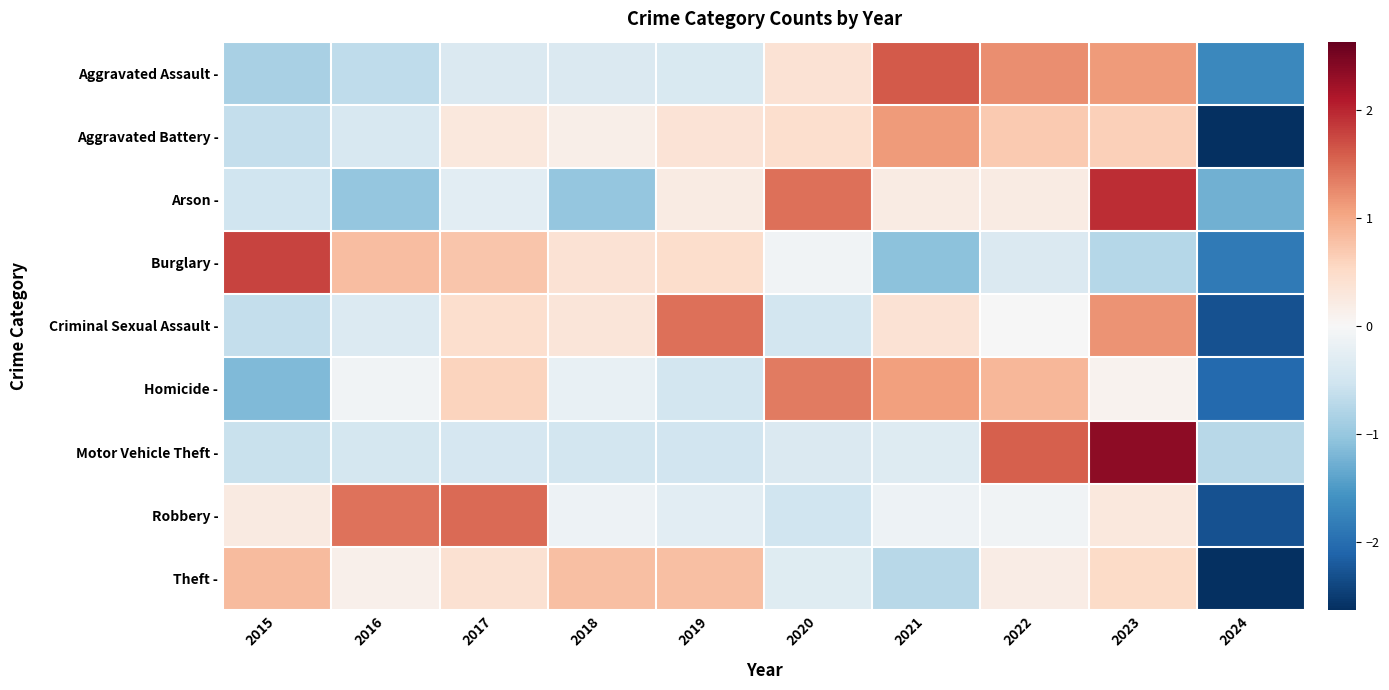

Reading right to left, list all the values displayed in this chart.

Aggravated Assault -: 2024=-1.7	2023=1.1	2022=1.2	2021=1.6	2020=0.4	2019=-0.4	2018=-0.4	2017=-0.4	2016=-0.7	2015=-0.9
Aggravated Battery -: 2024=-2.6	2023=0.6	2022=0.7	2021=1.1	2020=0.4	2019=0.4	2018=0.2	2017=0.3	2016=-0.4	2015=-0.6
Arson -: 2024=-1.3	2023=1.9	2022=0.2	2021=0.2	2020=1.5	2019=0.2	2018=-1.0	2017=-0.3	2016=-1.0	2015=-0.5
Burglary -: 2024=-1.9	2023=-0.7	2022=-0.4	2021=-1.1	2020=-0.1	2019=0.5	2018=0.4	2017=0.7	2016=0.8	2015=1.8
Criminal Sexual Assault -: 2024=-2.3	2023=1.2	2022=-0.0	2021=0.4	2020=-0.5	2019=1.5	2018=0.3	2017=0.4	2016=-0.4	2015=-0.6
Homicide -: 2024=-2.0	2023=0.1	2022=0.9	2021=1.1	2020=1.4	2019=-0.5	2018=-0.2	2017=0.6	2016=-0.1	2015=-1.2
Motor Vehicle Theft -: 2024=-0.7	2023=2.4	2022=1.6	2021=-0.3	2020=-0.4	2019=-0.5	2018=-0.5	2017=-0.4	2016=-0.5	2015=-0.6
Robbery -: 2024=-2.3	2023=0.3	2022=-0.1	2021=-0.1	2020=-0.5	2019=-0.3	2018=-0.1	2017=1.5	2016=1.4	2015=0.2
Theft -: 2024=-2.6	2023=0.5	2022=0.2	2021=-0.7	2020=-0.3	2019=0.8	2018=0.8	2017=0.4	2016=0.1	2015=0.8